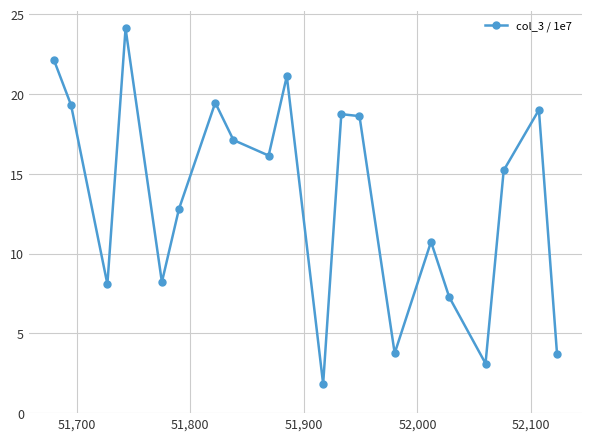

True or false: the data has more than 2 interior local peaks.

True